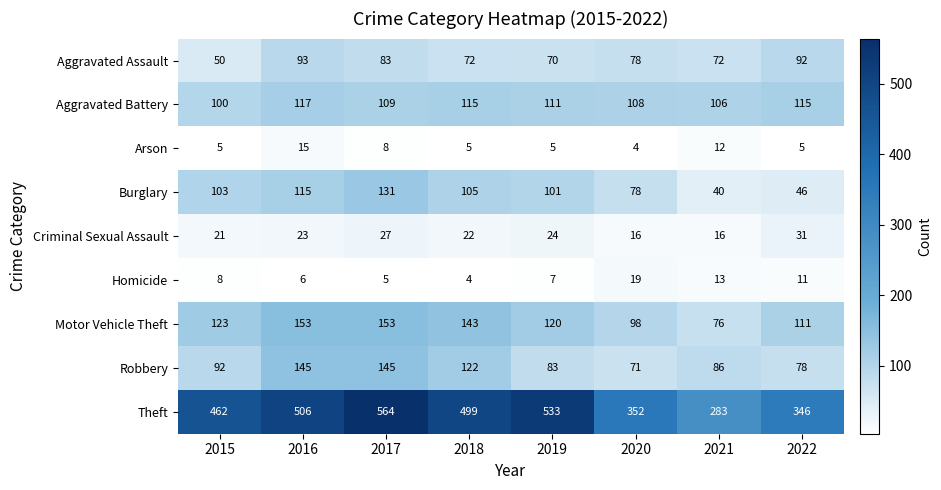

How many data points does each series have?

8